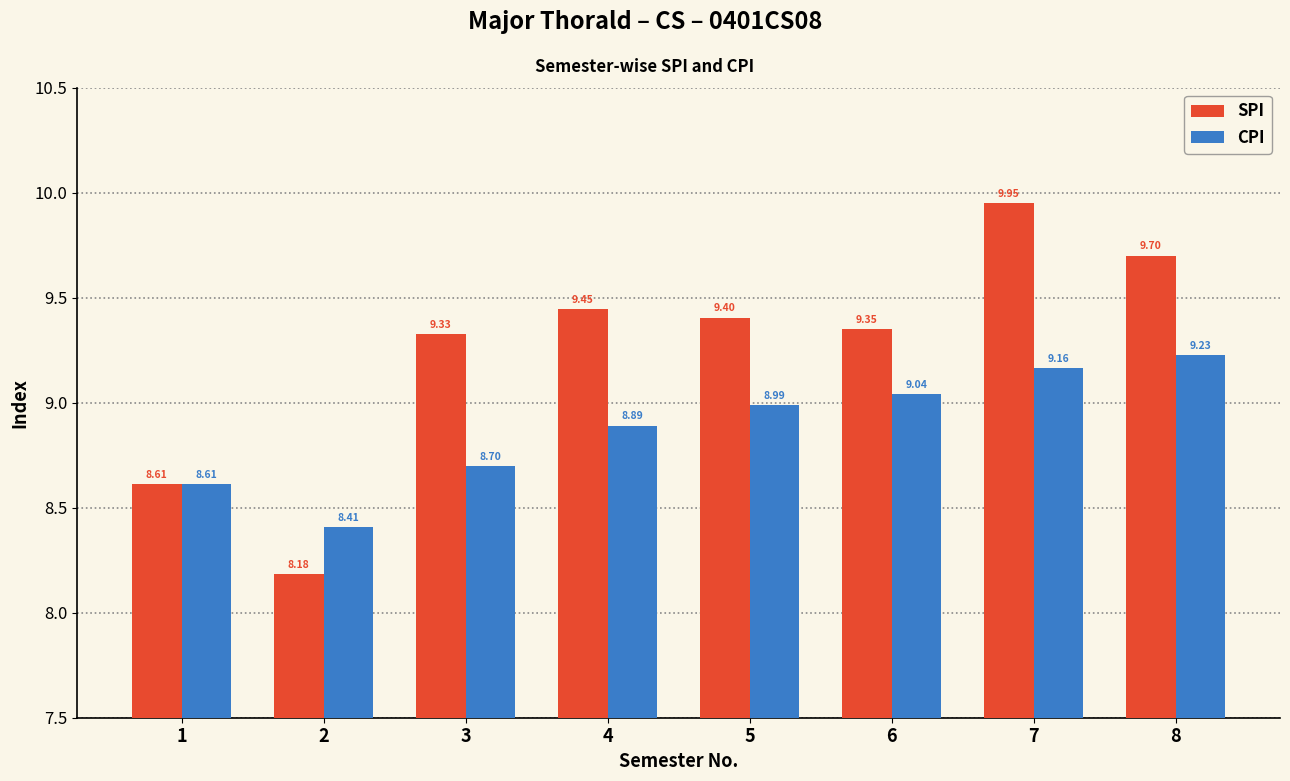

What is the average value of the SPI series?

9.2